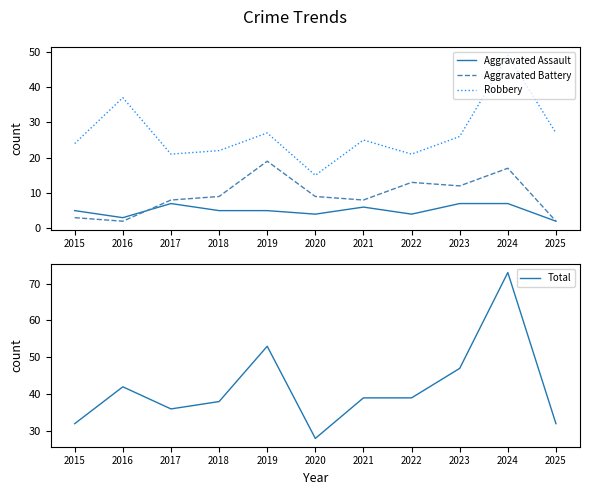

What is the greatest value displayed?

73